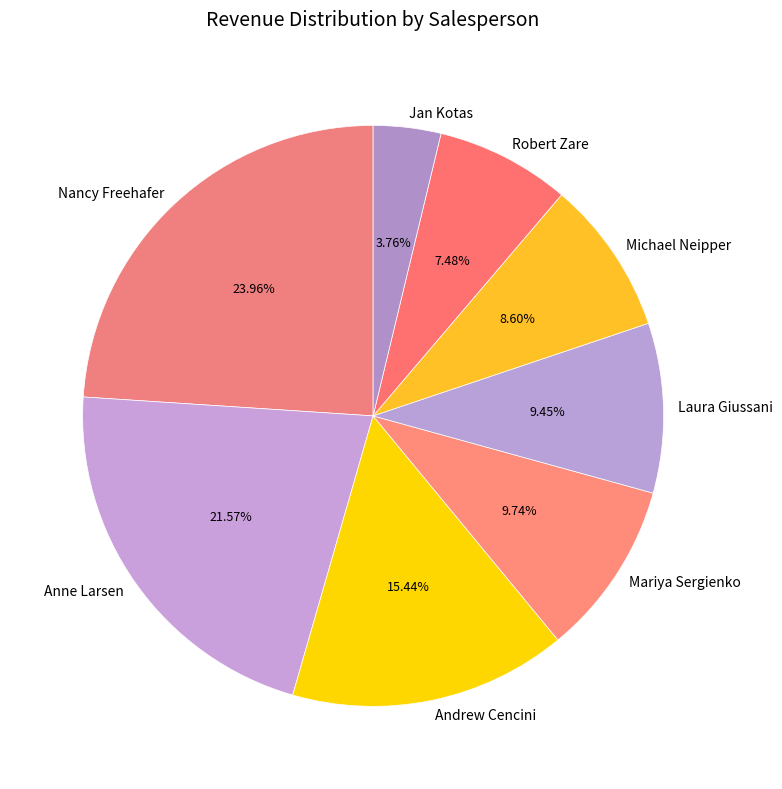

The Michael Neipper slice represents 17% of the pie. True or false?

False